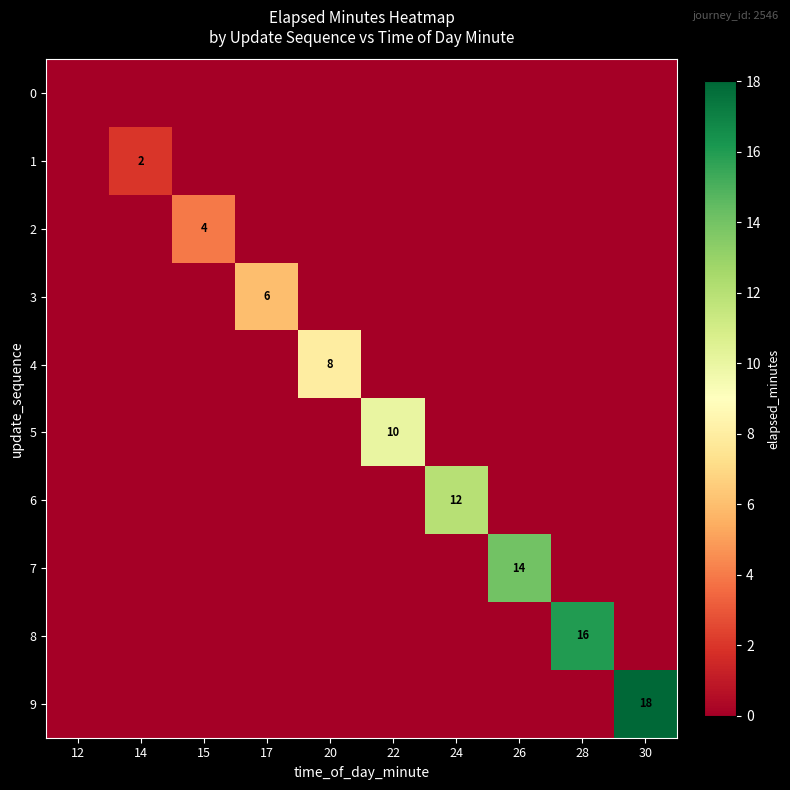

The 2 series shows 7 at 15. True or false?

False